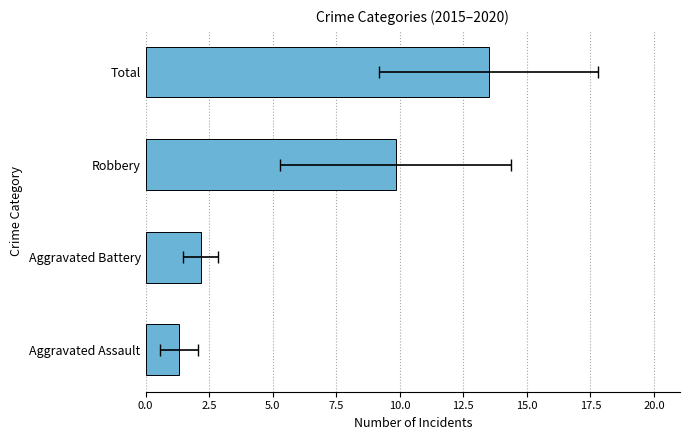

Count the number of categories in the chart.

4